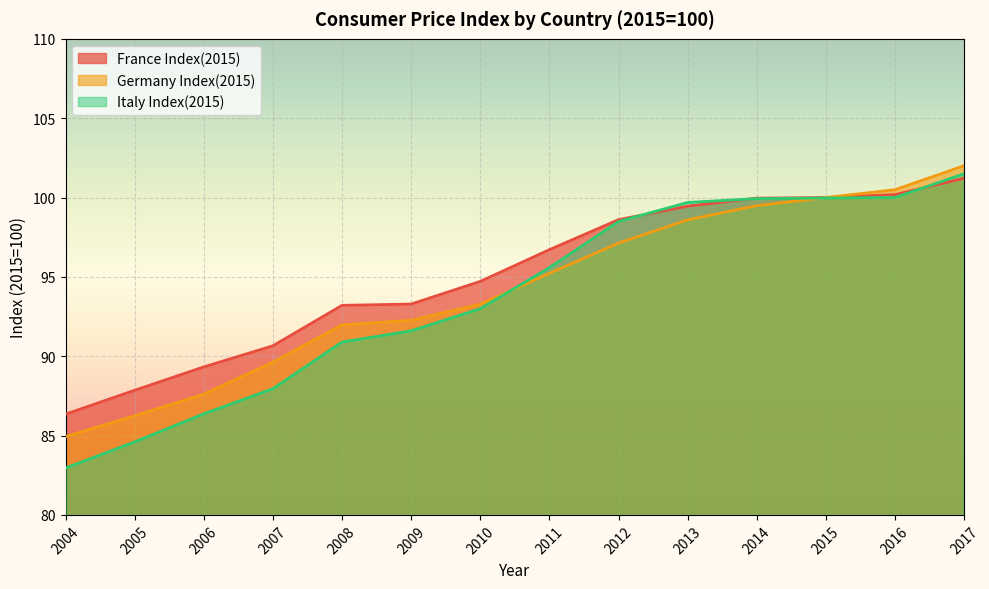

How many lines are shown in the chart?

3